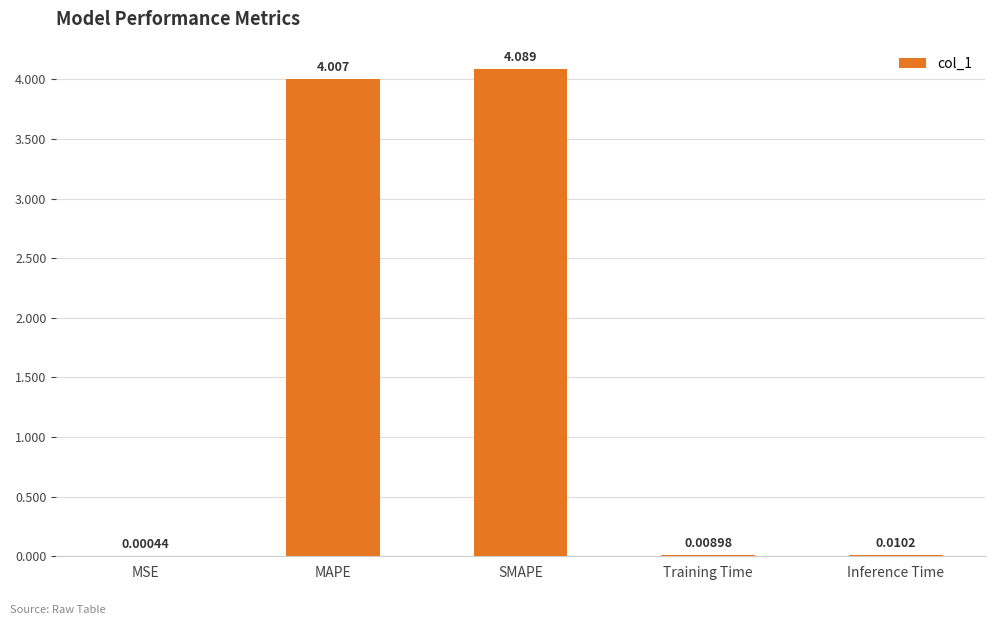

What is the sum of all values?

8.1